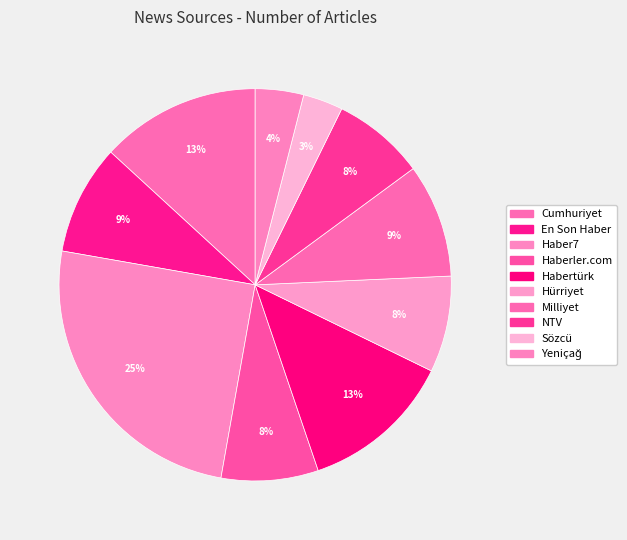

Count the number of slices in the pie.

10